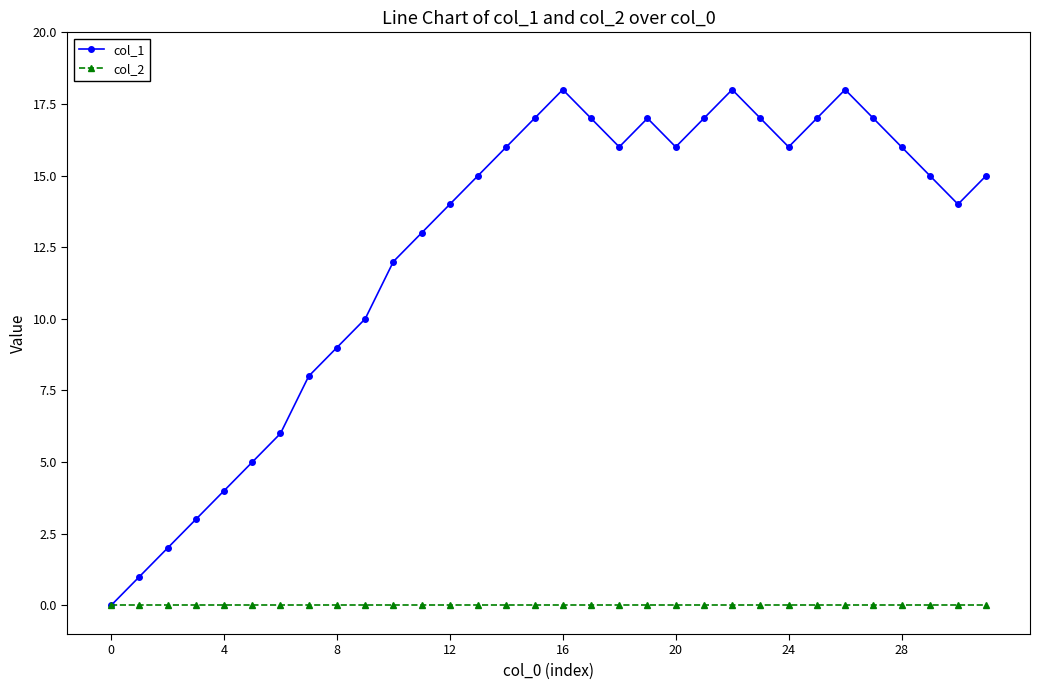

What is the maximum value shown in the chart?

18